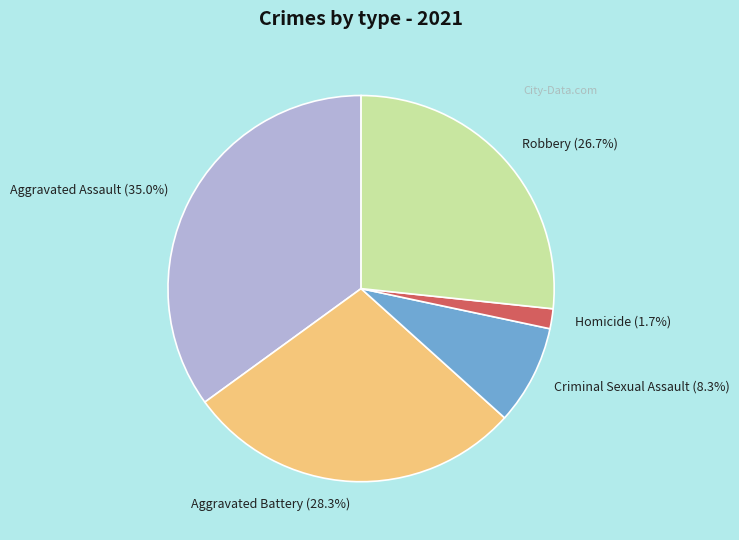

Combined, do Criminal Sexual Assault and Aggravated Assault account for over 50%?

No